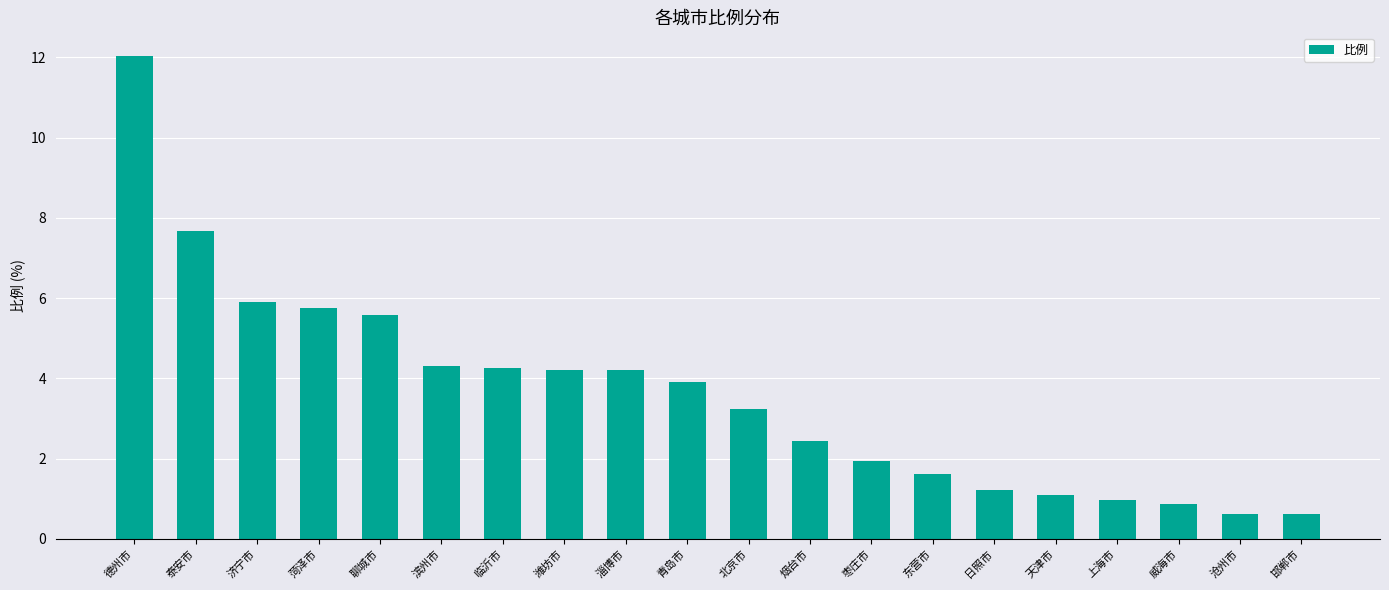

Which has a higher value, 聊城市 or 德州市?

德州市